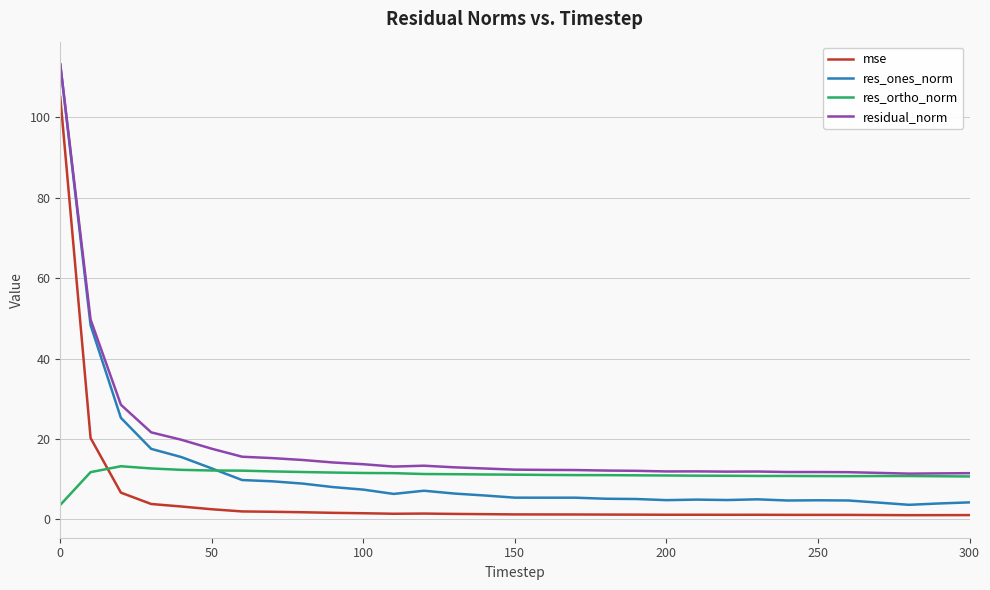

Is this an area chart (filled region under the line)?

No